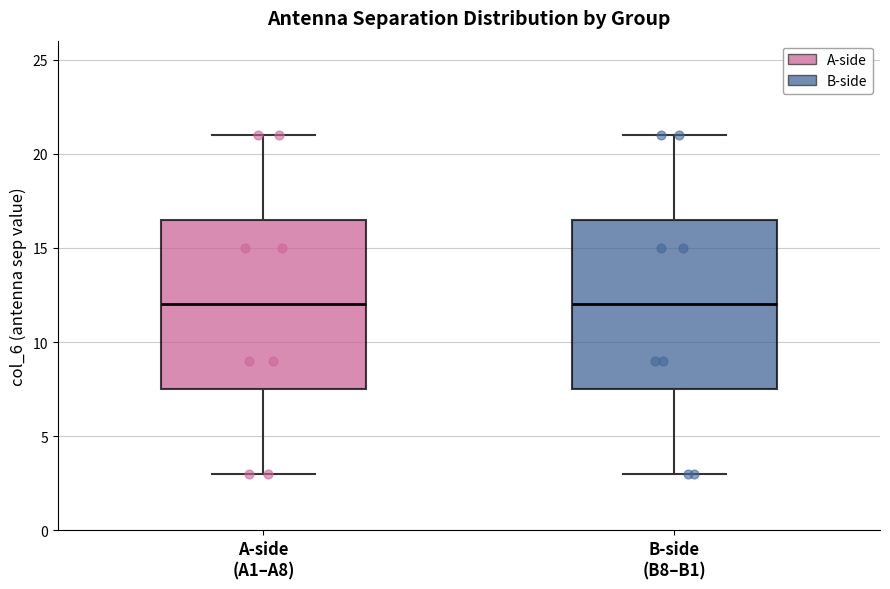

Reading left to right, transcribe this box plot: for each box, give where its median line is, the range the box spans, and where its two whiskers end, as read against the y-axis. The values are not printed on the chart, so give them approximately, as read against the axis.

A-side (A1–A8): median 12.0, box 7.5 to 16.5, whiskers 3.0 to 21.0
B-side (B8–B1): median 12.0, box 7.5 to 16.5, whiskers 3.0 to 21.0